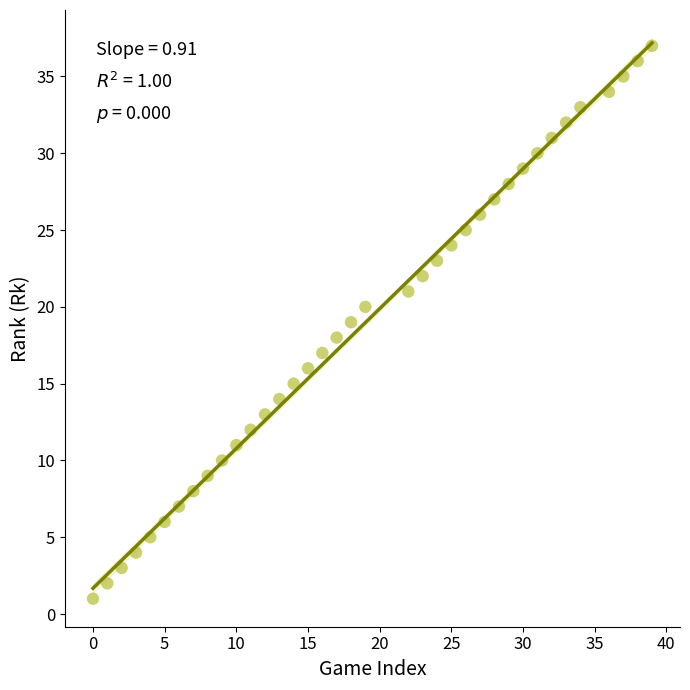

What is the range of Y values (max minus min)?

36